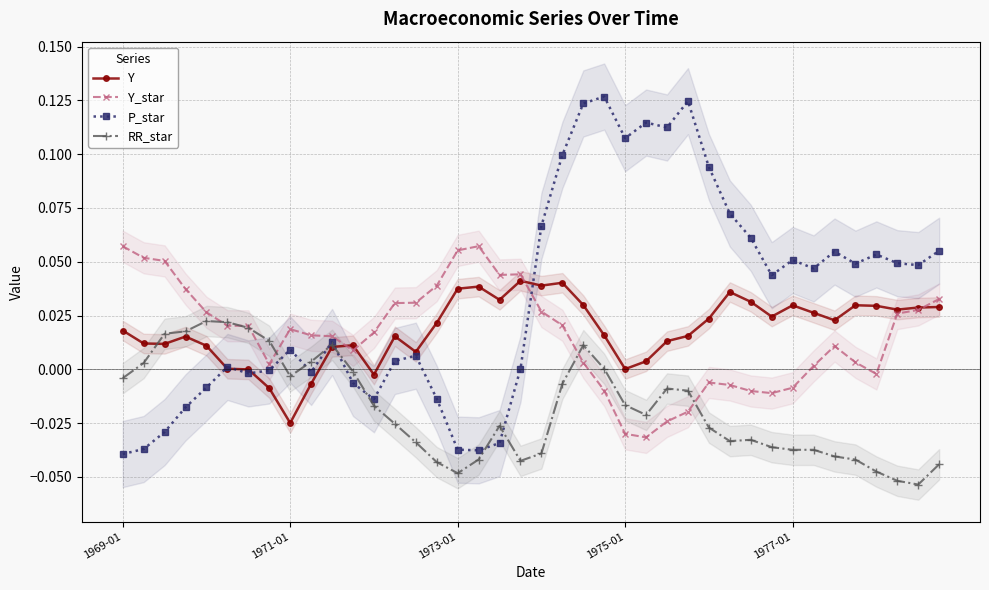

Which series has the widest spread of values?

P_star